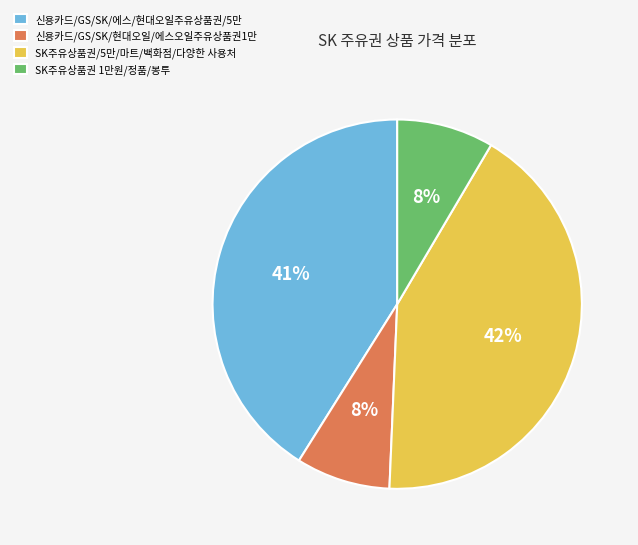

What percentage is the 신용카드/GS/SK/에스/현대오일주유상품권/5만 slice, to the nearest percent?

41%